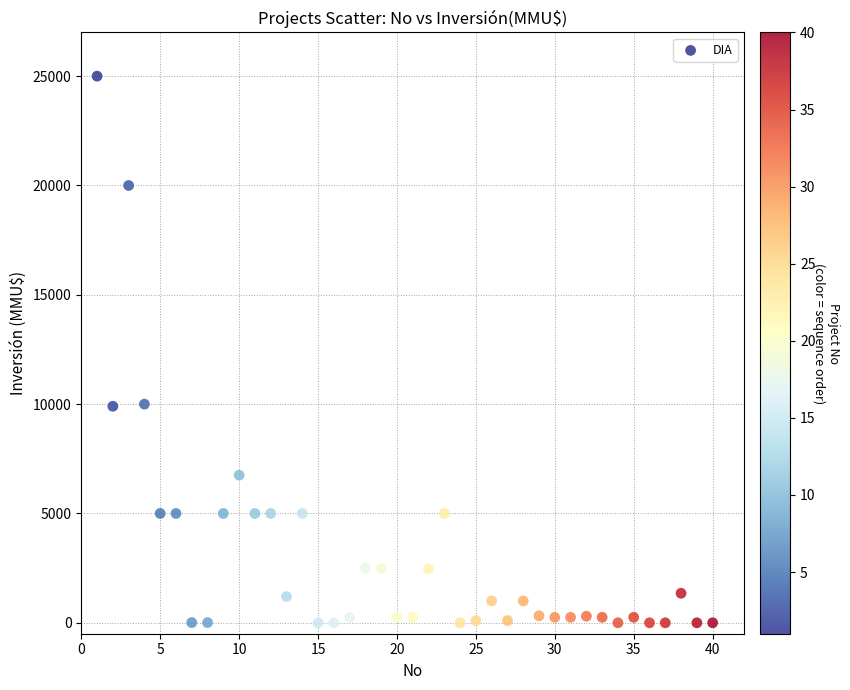

What is the range of Y values (max minus min)?

25000